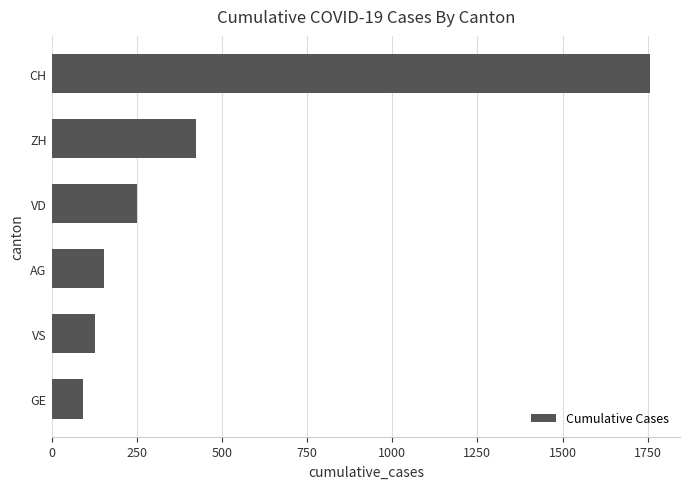

What is the average value?

468